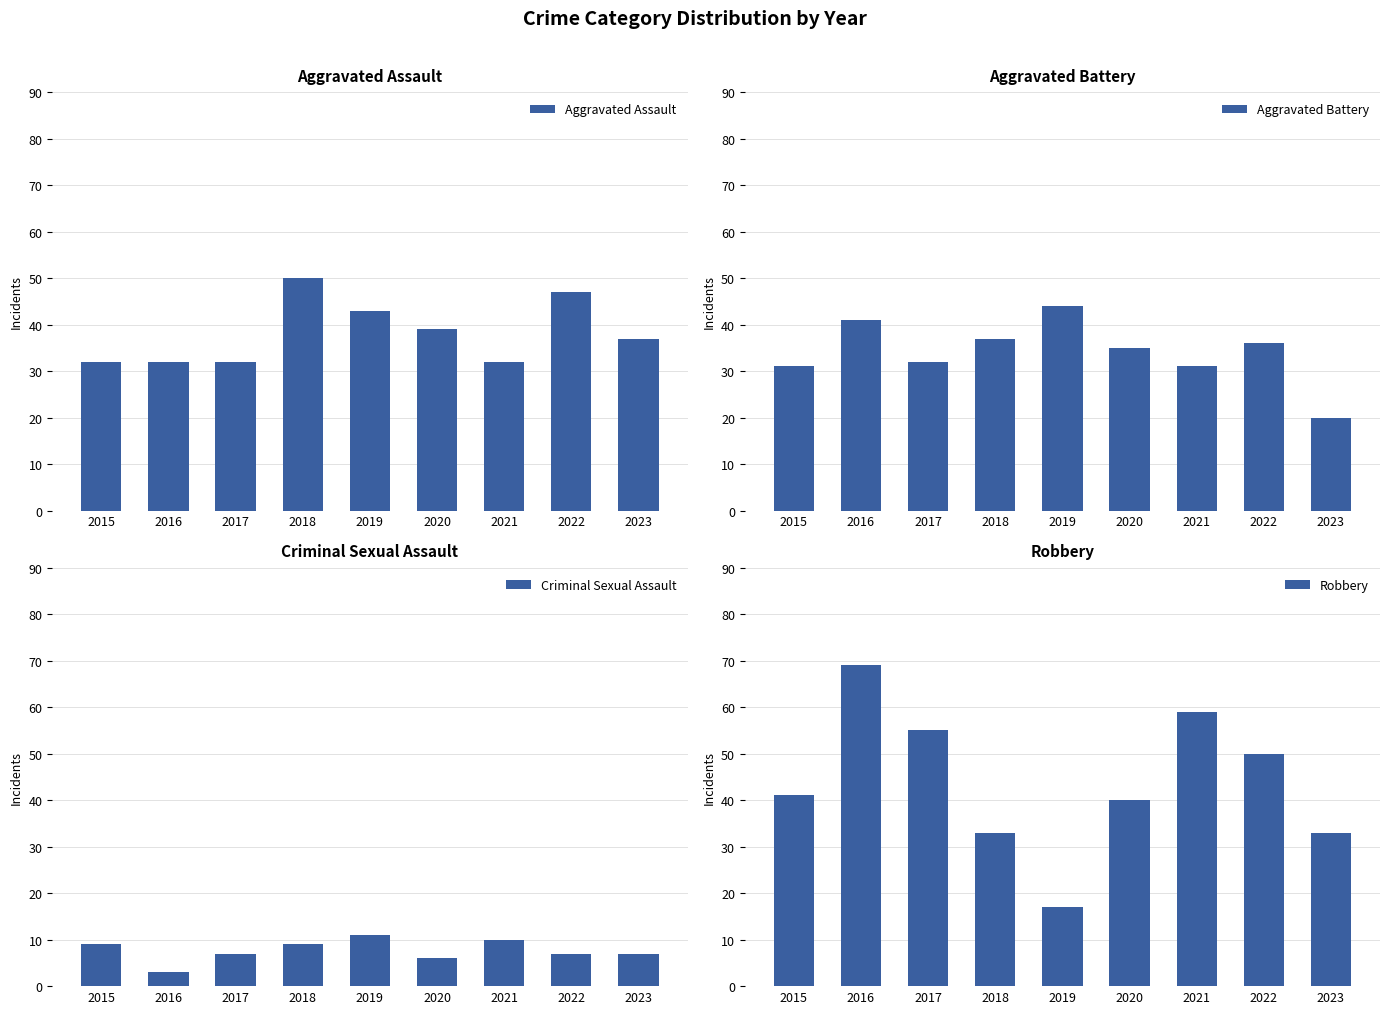

Rank the series by their maximum value, from highest to lowest.

Robbery, Aggravated Assault, Aggravated Battery, Criminal Sexual Assault